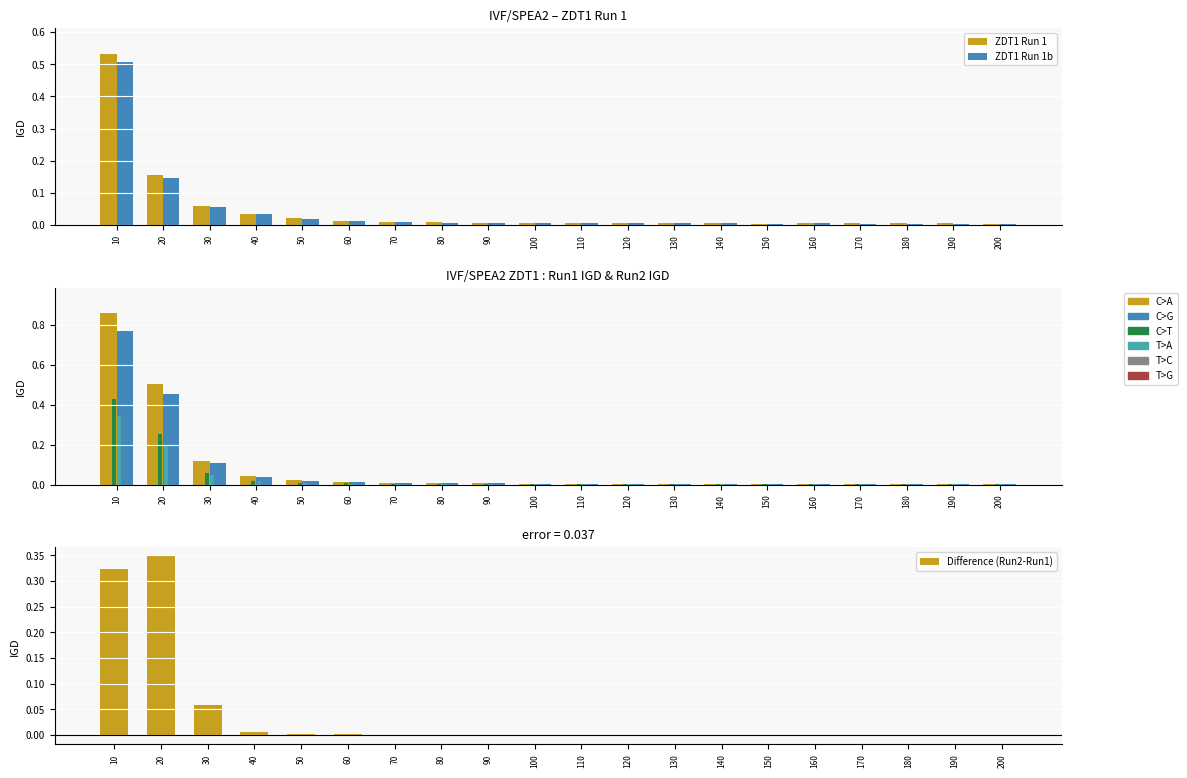

Which category has the highest value across all series?

10